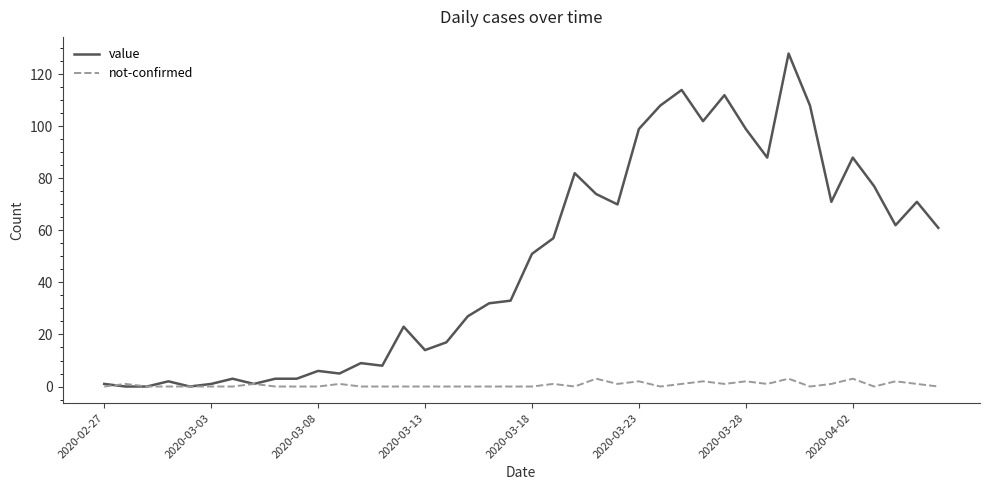

Which series has the largest total across all categories?

value